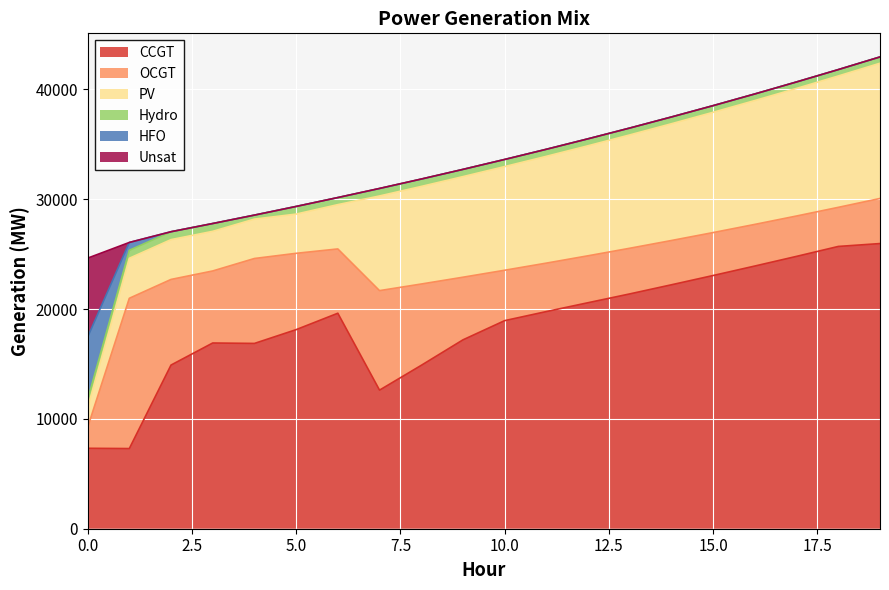

Is it true that Unsat equals 1 at 15?

True